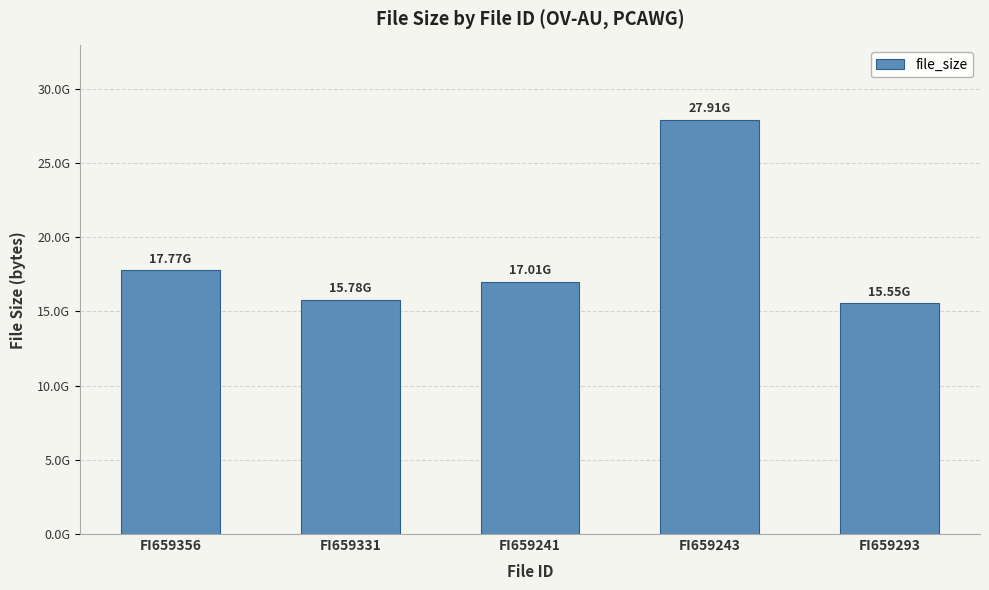

What is the difference between the maximum and minimum values?

12361295940